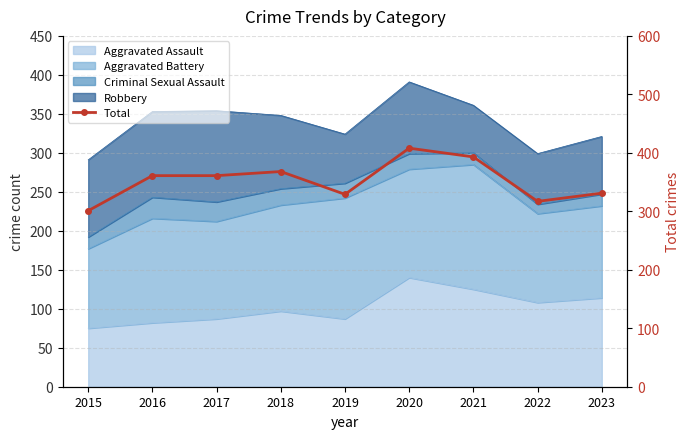

Reading right to left, transcribe all the data shown in this chart.

331	317	393	408	329	368	361	361	301